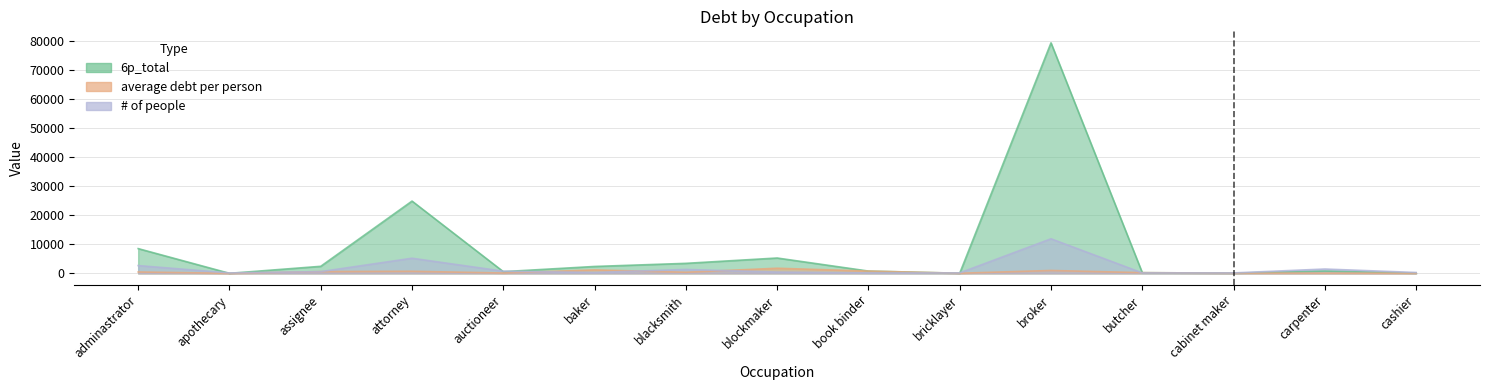

What is the spread (max minus min) of values at cabinet maker?

74.0